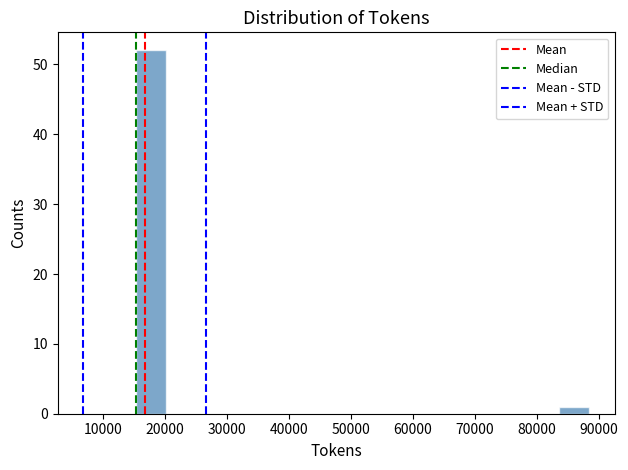

Over which range of the x-axis is the bar tallest?

15000 to 20000